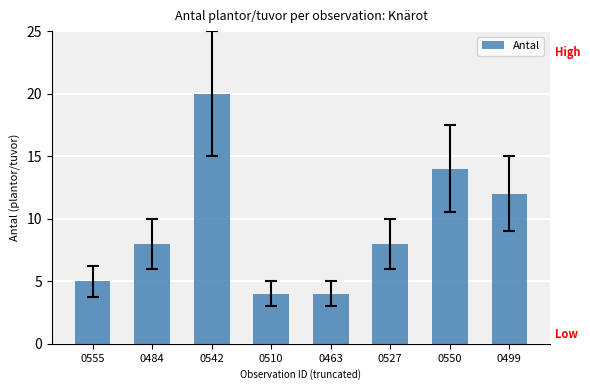

What is the label of the 6th bar from the right?

0542